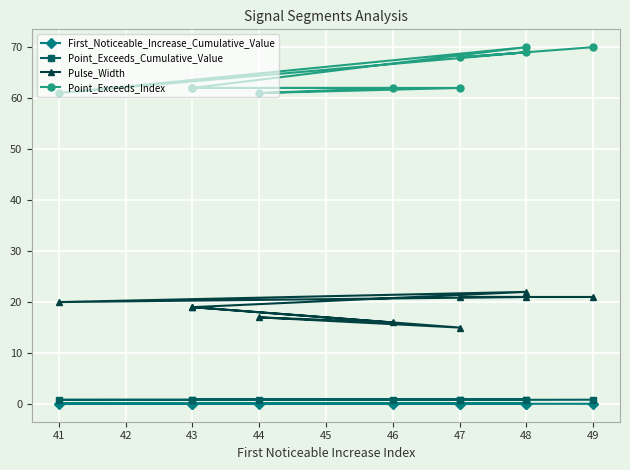

What is the value of the Point_Exceeds_Cumulative_Value point at the 3rd from the left?

0.8